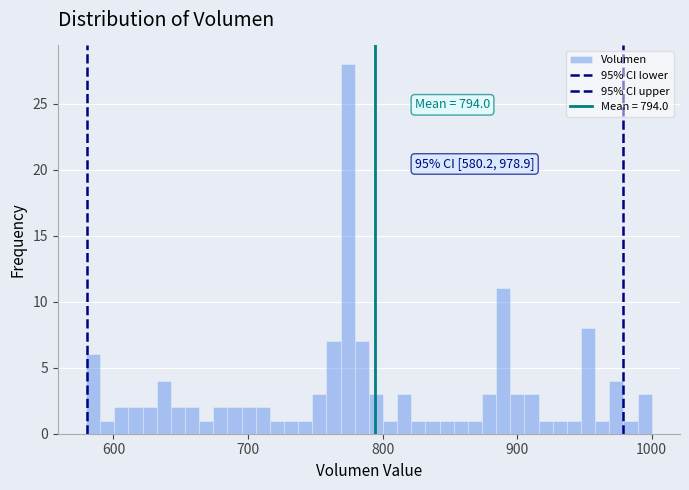

Read against the x-axis, roughly where is the centre of the tallest bar?

770